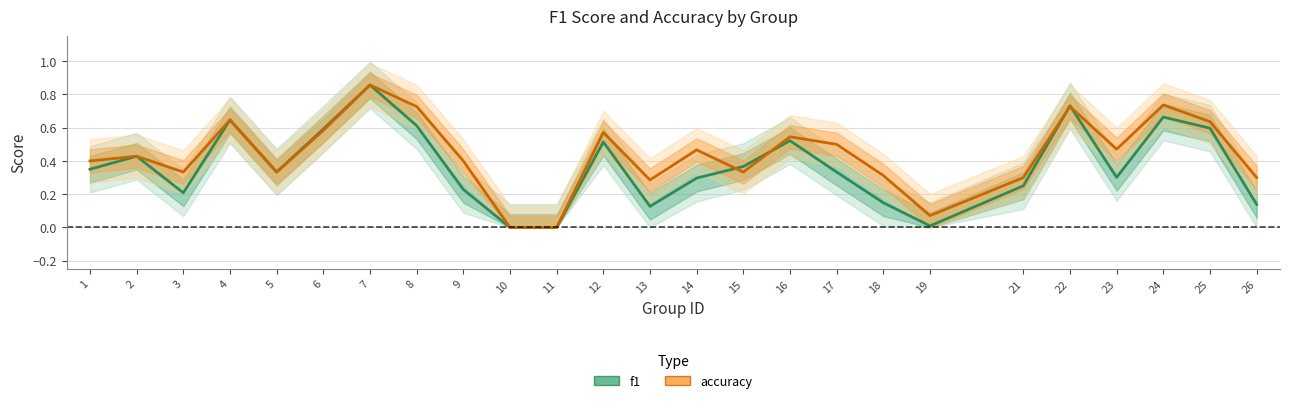

True or false: accuracy and f1 intersect in this chart.

True